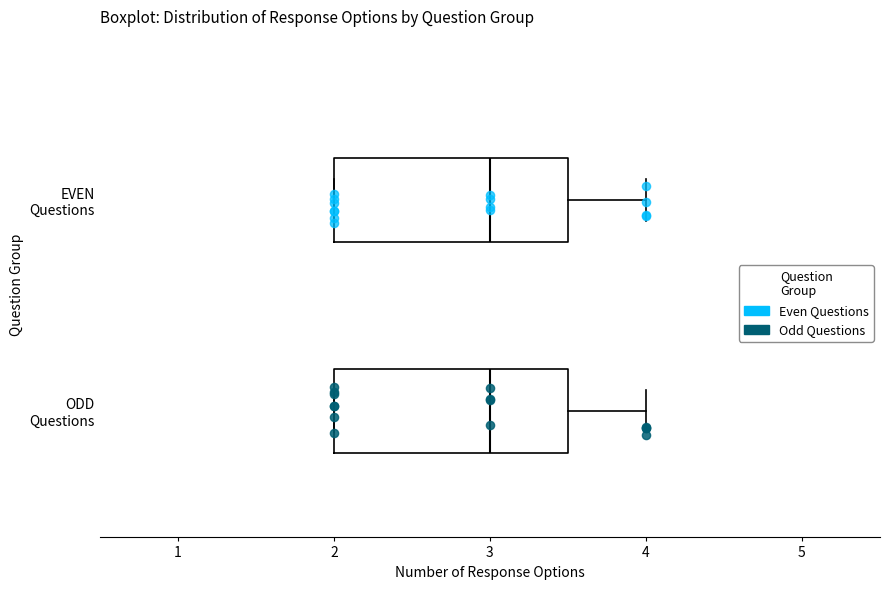

Where does the right whisker of the box for ODD Questions end on the x-axis? The values are not printed on the chart, so give them approximately, as read against the axis.

4.0